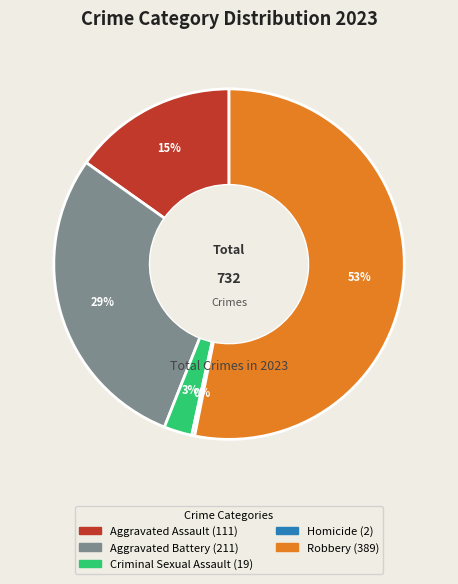

To the nearest percent, what percentage of the pie is Aggravated Assault?

15%